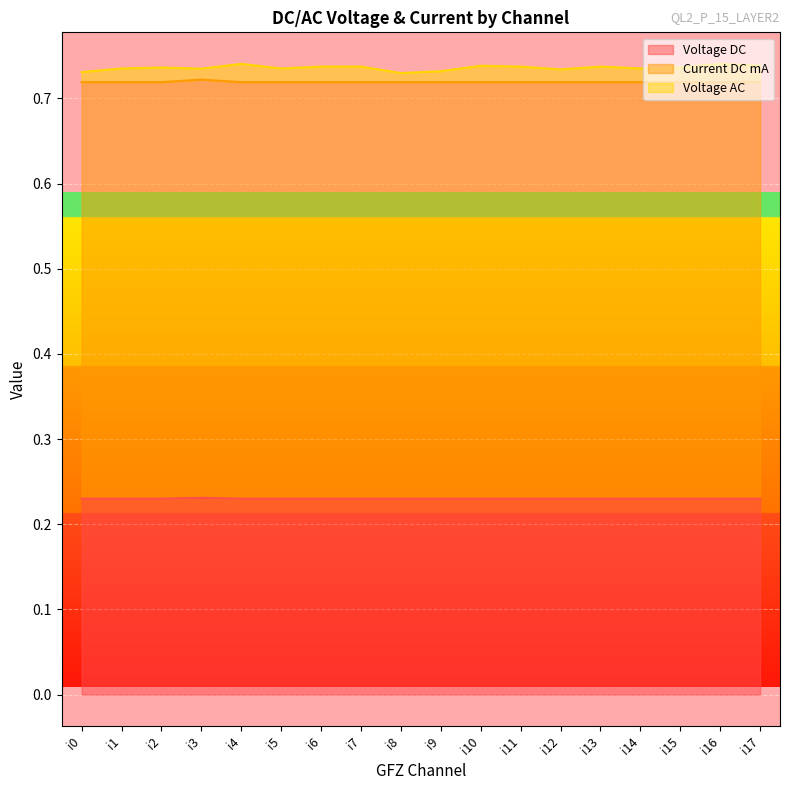

Where is Current DC mA nearest to the value 0?

i0